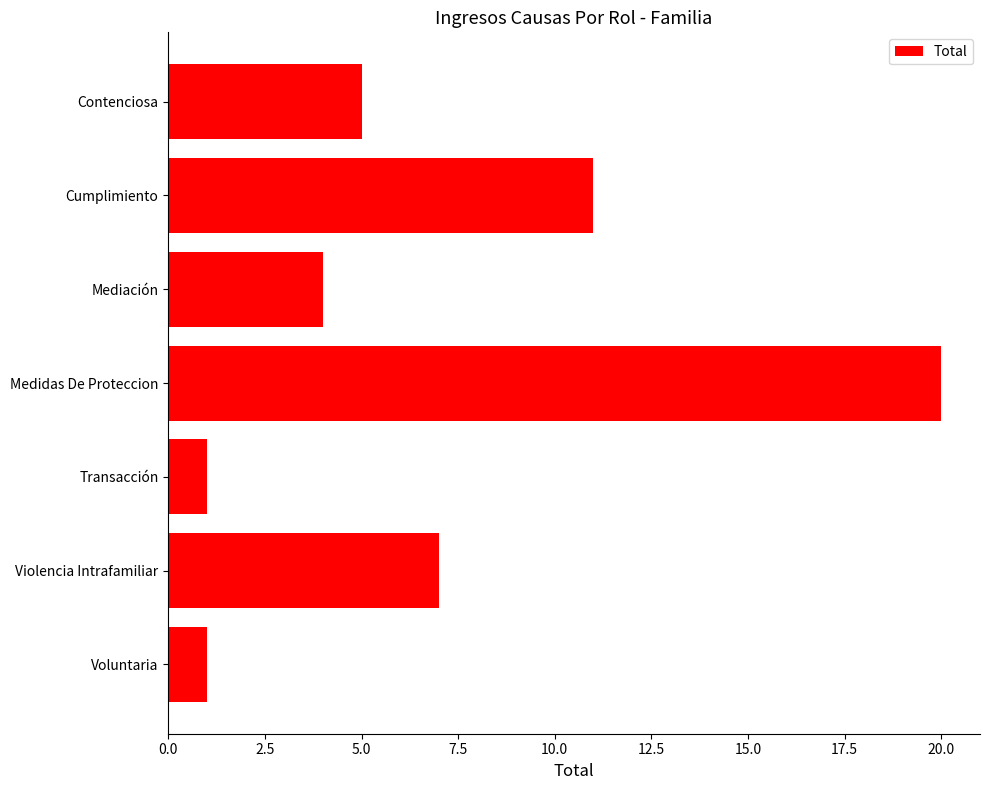

True or false: the data shows 20 at Medidas De Proteccion.

True